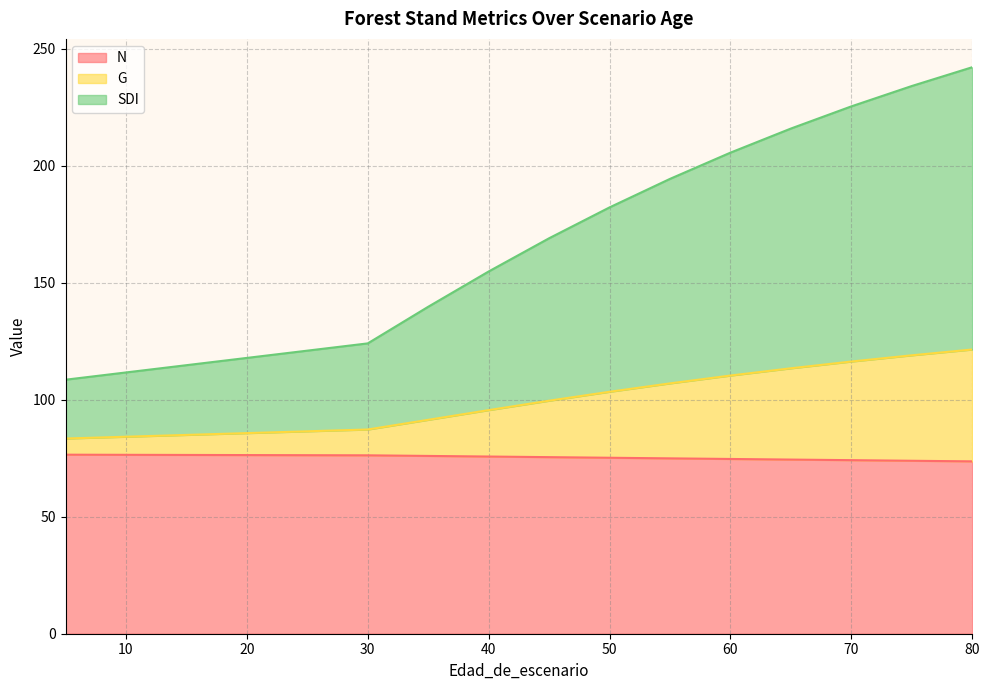

Does the chart display data point markers on the line(s)?

No